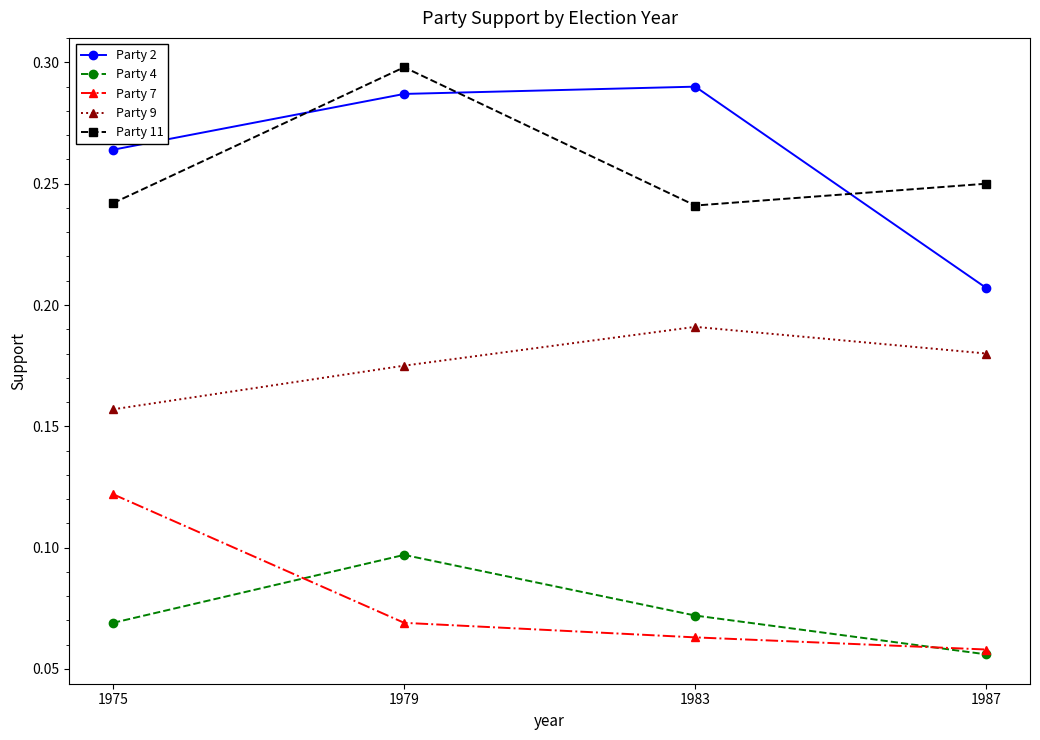

How many Party 2 values are between 0 and 1?

4